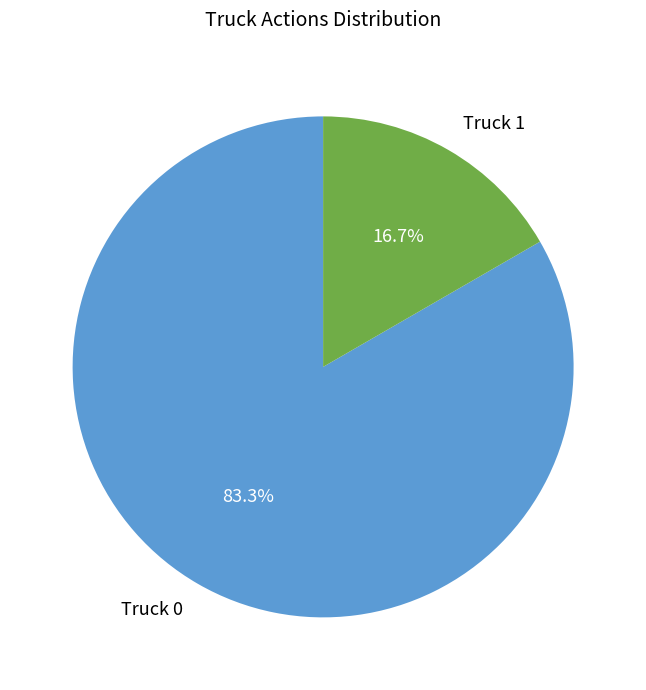

What is the majority slice?

Truck 0